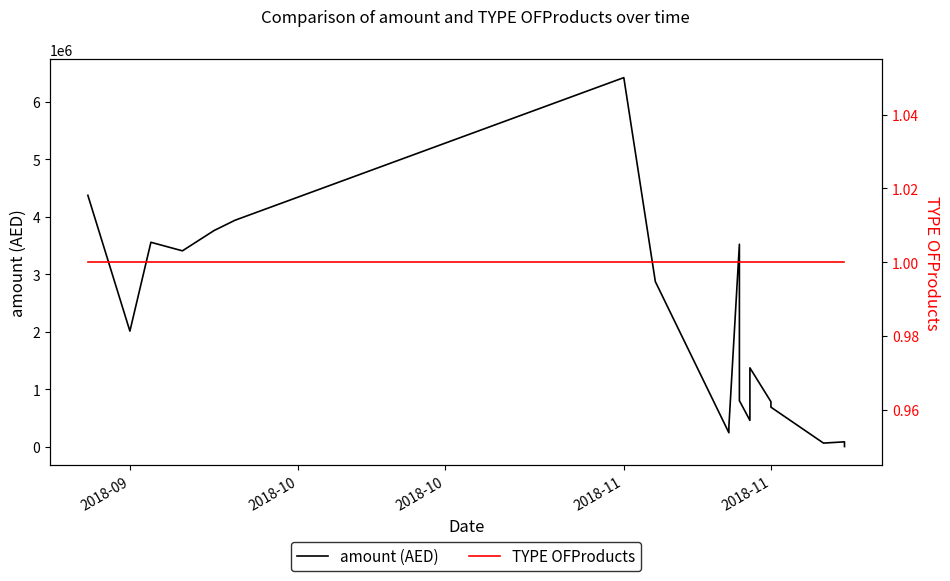

At how many categories does at least one series exceed 2936657?

7